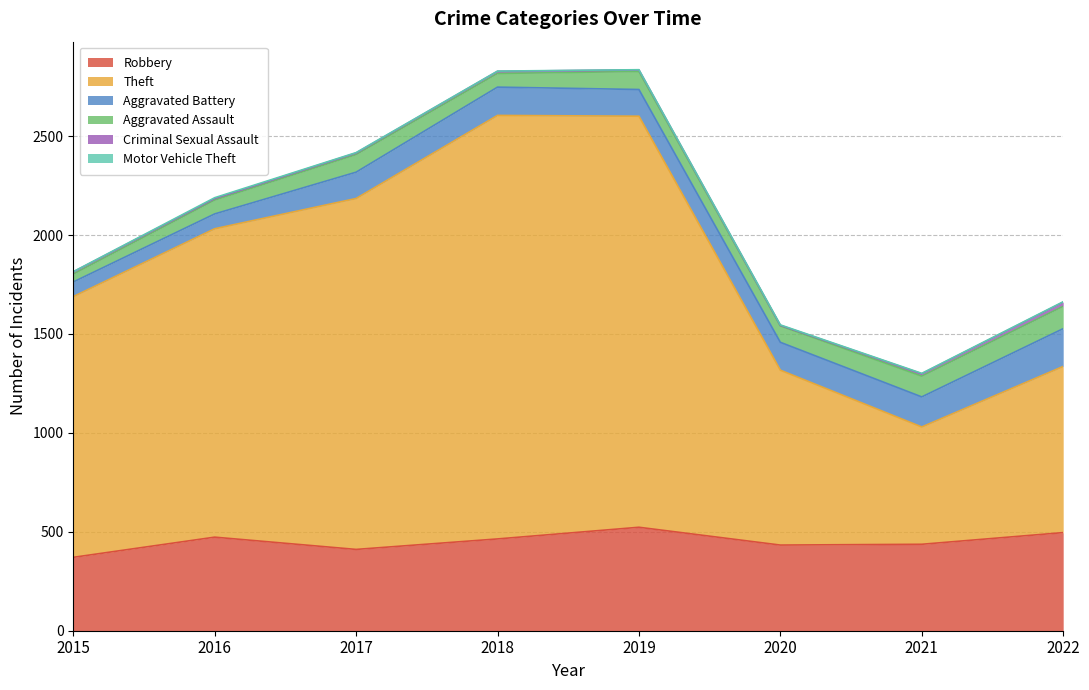

What is the sum of the Motor Vehicle Theft values at 2020 and 2015?

3